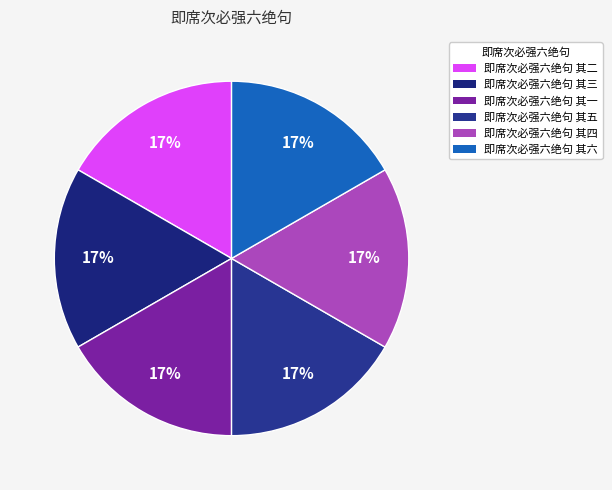

Count the number of slices in the pie.

6